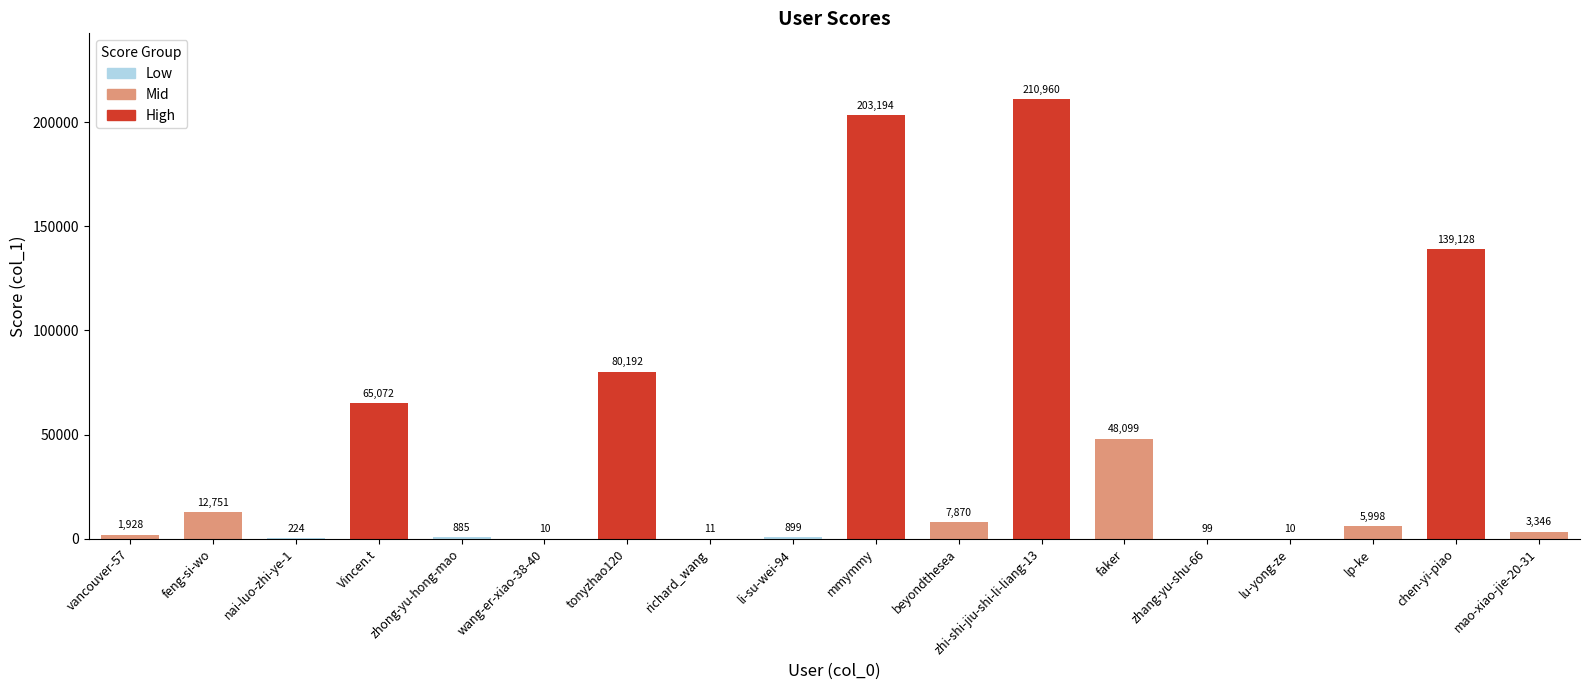

What is the change in value from tonyzhao120 to zhang-yu-shu-66?

-80093